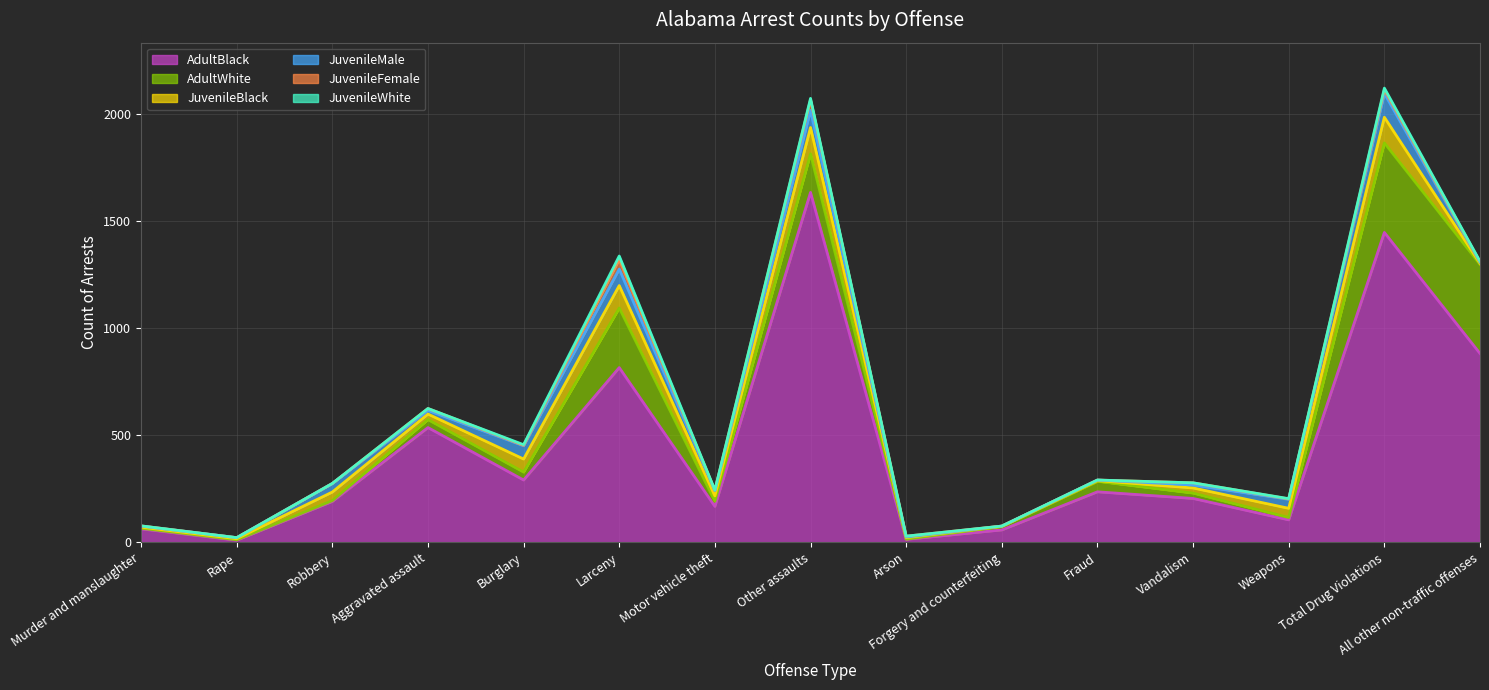

What is the highest value of the JuvenileMale series?

111